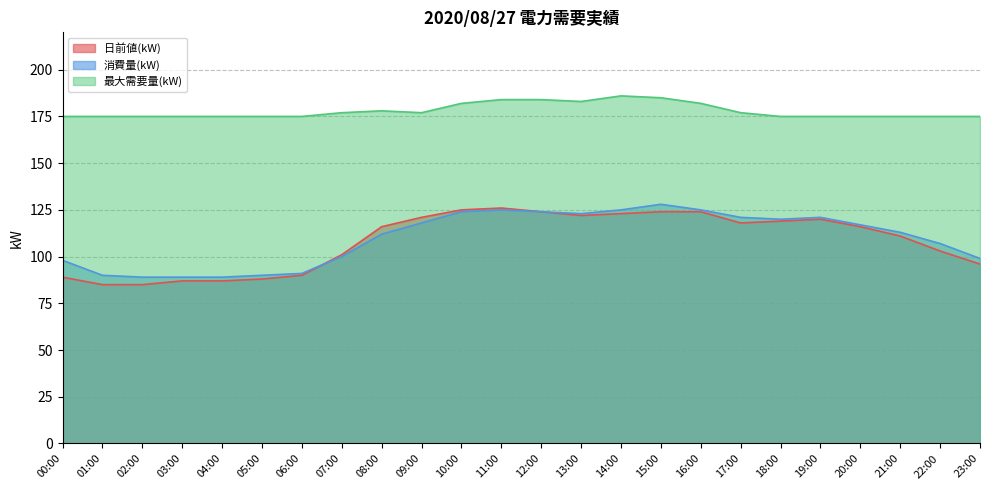

True or false: 最大需要量(kW) and 日前値(kW) cross at least once.

False